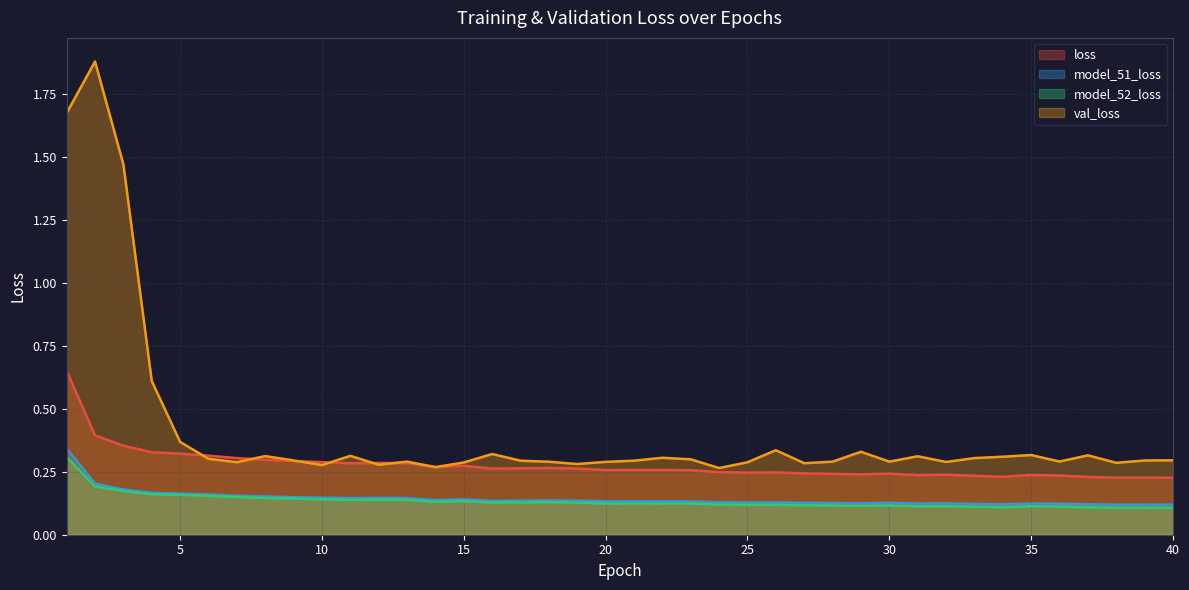

True or false: val_loss has more than 0 points higher than both neighbors.

True